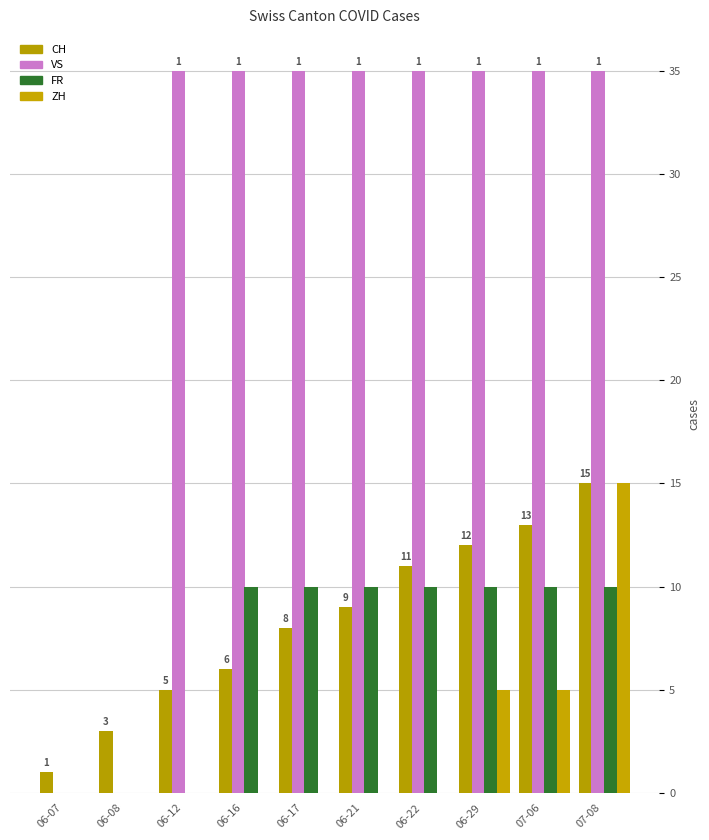

Reading left to right, transcribe all the data shown in this chart.

CH: 06-07=1	06-08=3	06-12=5	06-16=6	06-17=8	06-21=9	06-22=11	06-29=12	07-06=13	07-08=15
VS: 06-07=0	06-08=0	06-12=35	06-16=35	06-17=35	06-21=35	06-22=35	06-29=35	07-06=35	07-08=35
FR: 06-07=0	06-08=0	06-12=0	06-16=10	06-17=10	06-21=10	06-22=10	06-29=10	07-06=10	07-08=10
ZH: 06-07=0	06-08=0	06-12=0	06-16=0	06-17=0	06-21=0	06-22=0	06-29=5	07-06=5	07-08=15